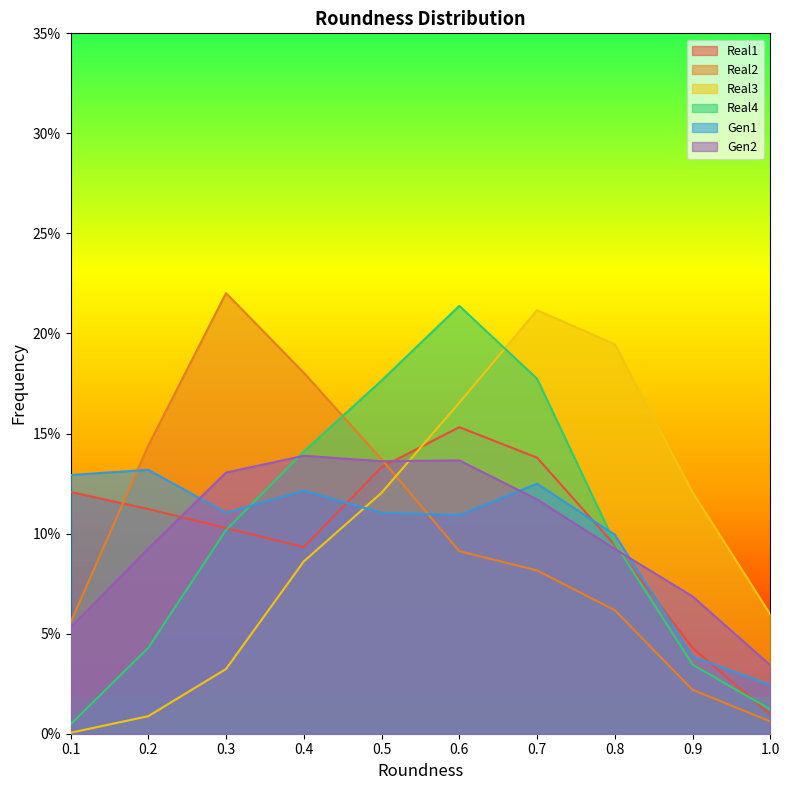

True or false: Real2 has a value of 0.2 at 0.2.

False